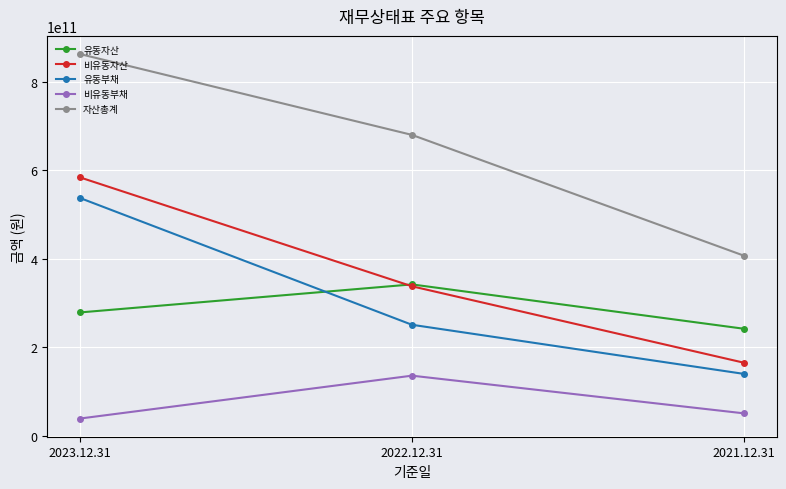

At which label does 비유동부채 first exceed 50796906002?

2022.12.31